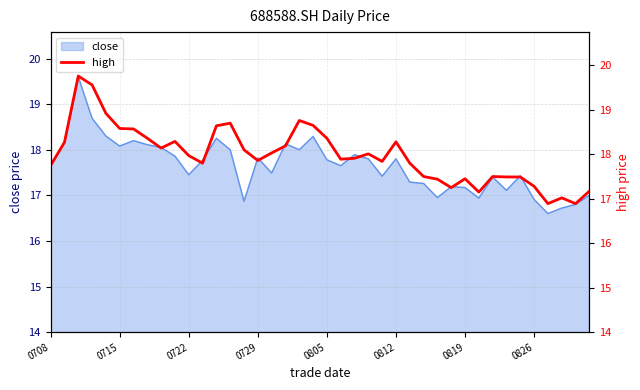

What is the minimum value shown in the chart?

16.9